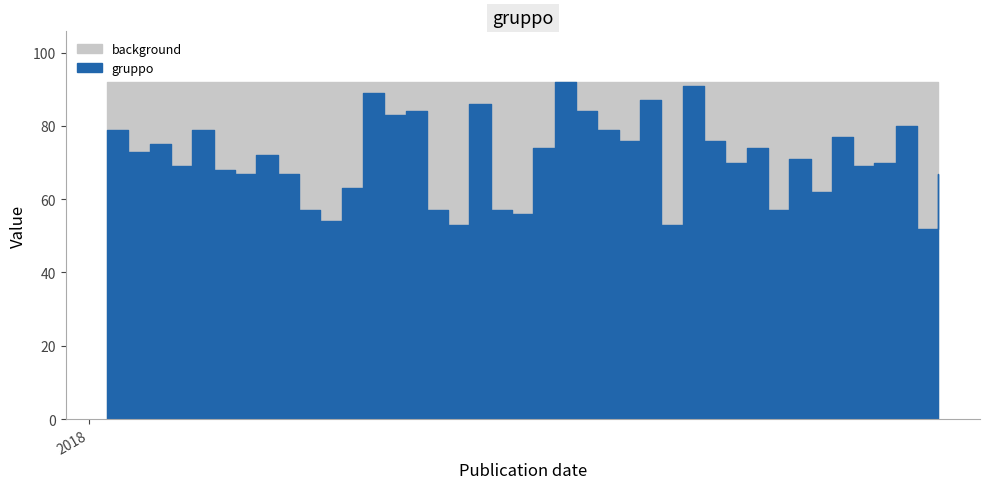

What is the change in value from 11 to 22?

+21